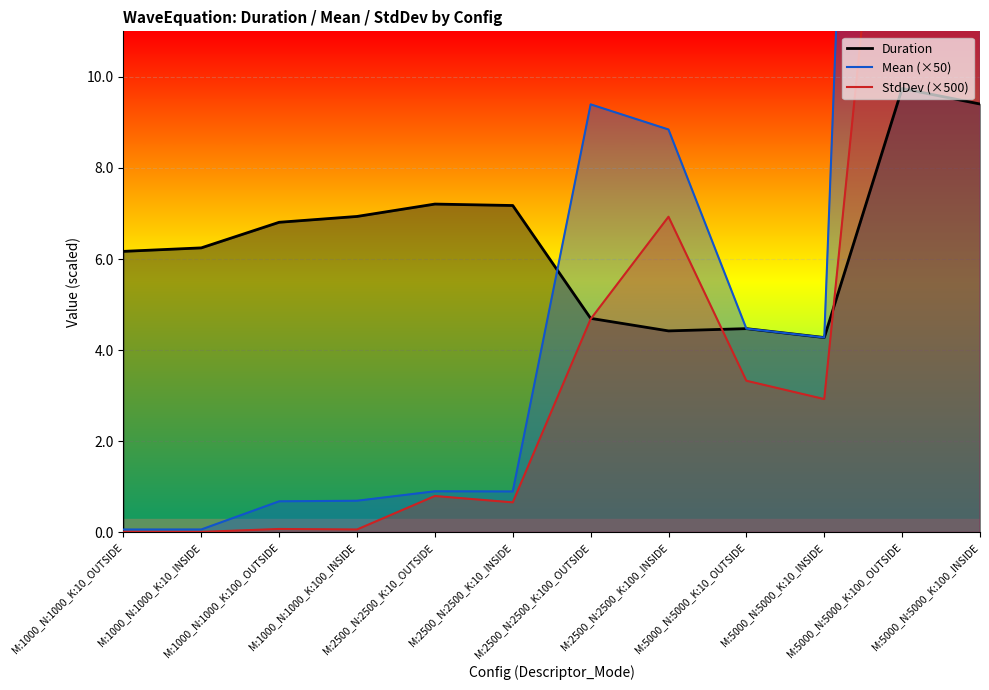

What is the sum of all Mean (×50) values?

126.0